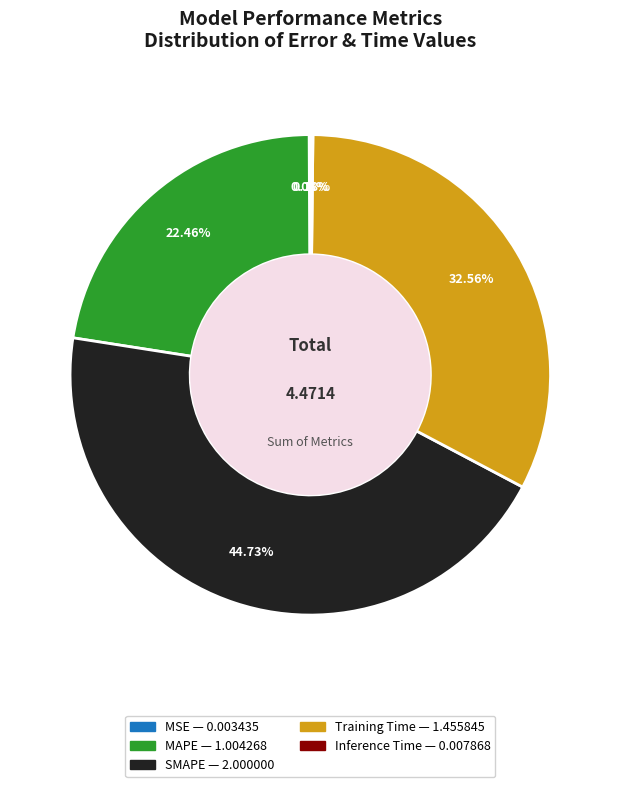

True or false: SMAPE accounts for 45% of the total.

True